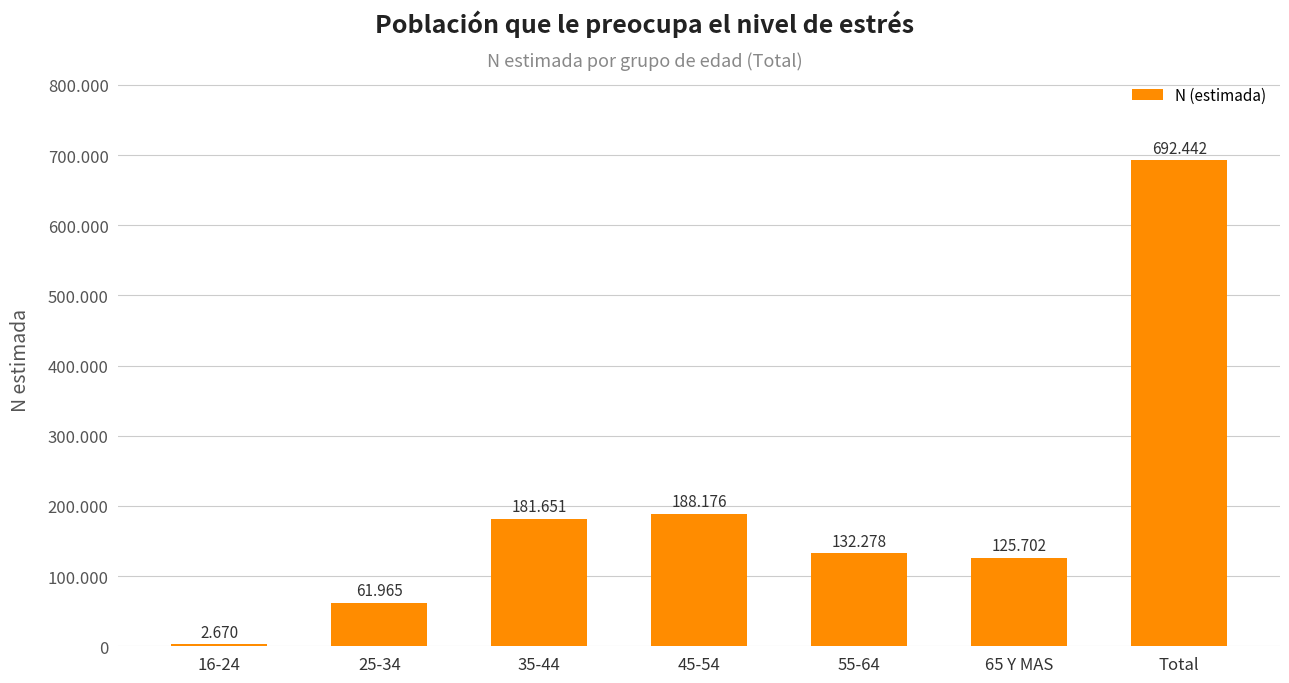

Where does the data first go above 132278?

35-44